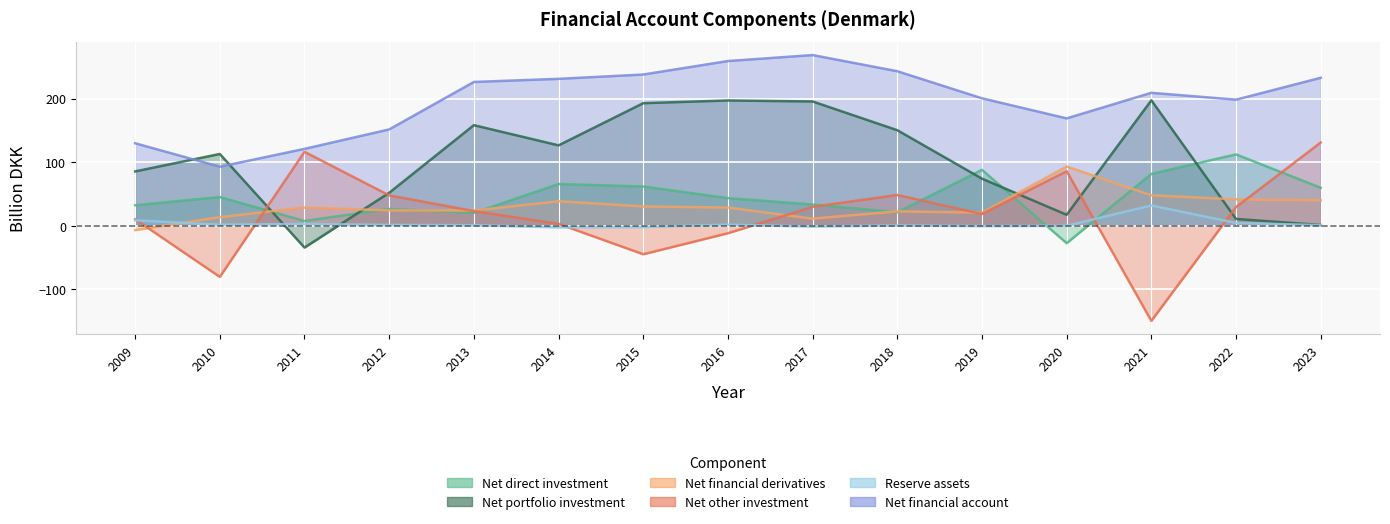

Does the chart display data point markers on the line(s)?

No